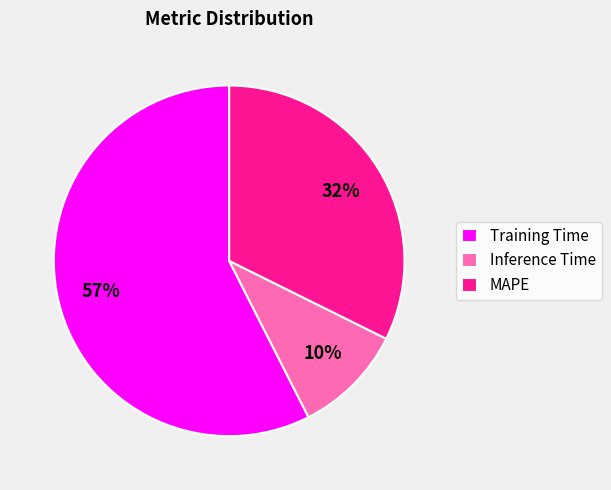

Which has a higher value, MAPE or Inference Time?

MAPE